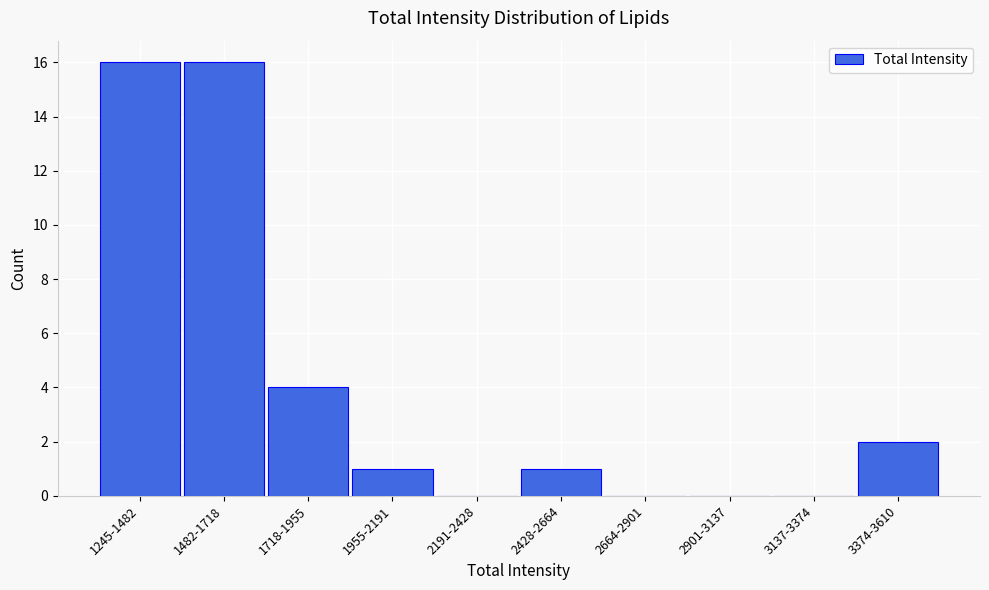

Reading left to right, list all the values displayed in this chart.

1245-1482=16	1482-1718=16	1718-1955=4	1955-2191=1	2191-2428=0	2428-2664=1	2664-2901=0	2901-3137=0	3137-3374=0	3374-3610=2